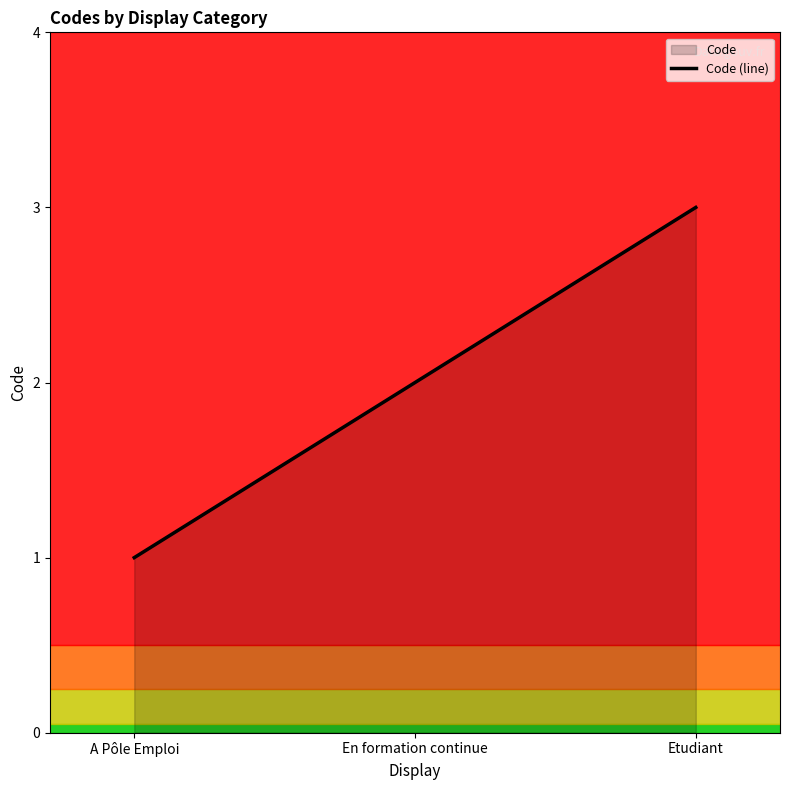

At which label does the data first exceed 2?

Etudiant